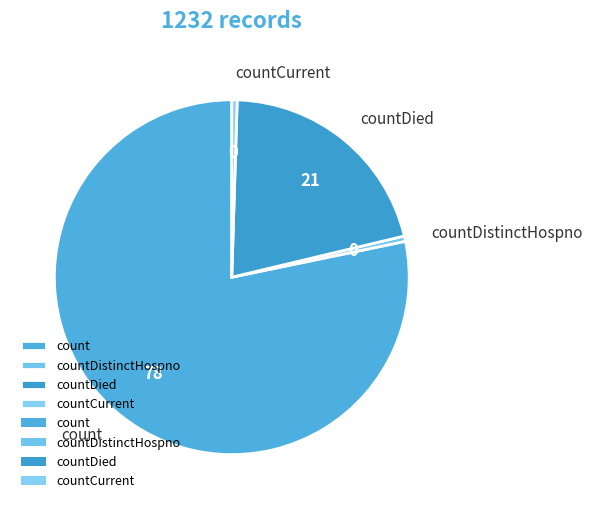

How many segments does this pie chart have?

4